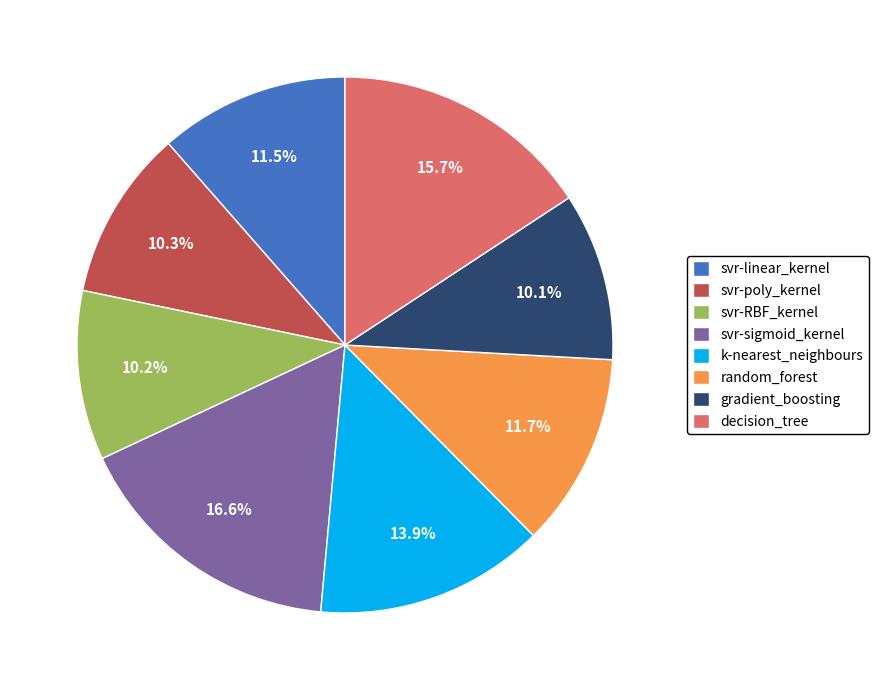

How much of the chart is everything except svr-sigmoid_kernel?

83.4%